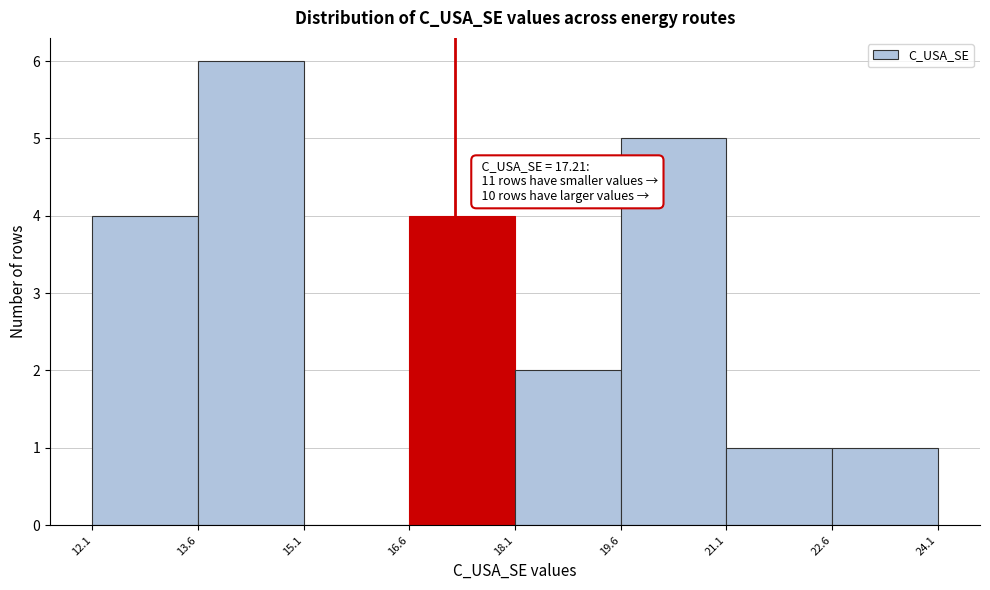

Which range on the x-axis has the tallest bar?

13.6 to 15.1